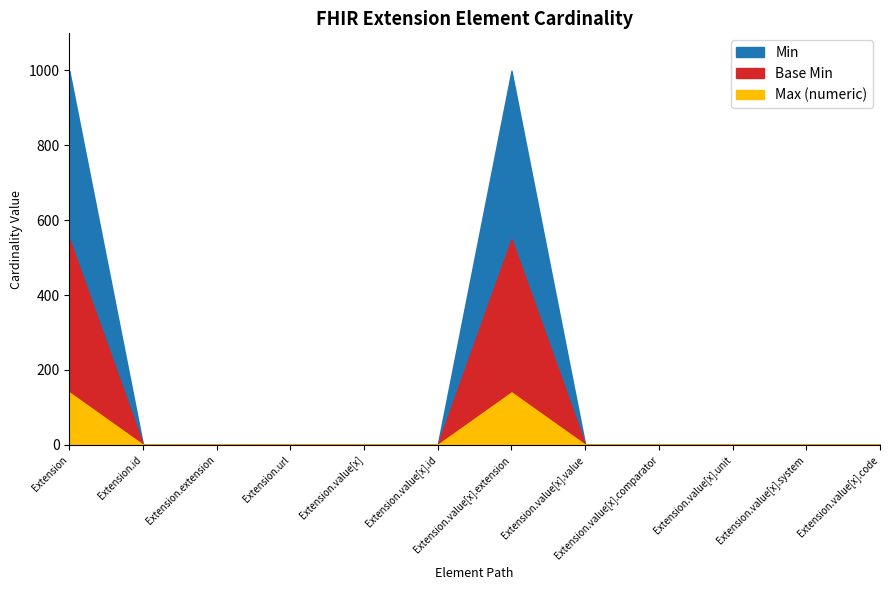

At which category does the chart reach its peak across all series?

Extension